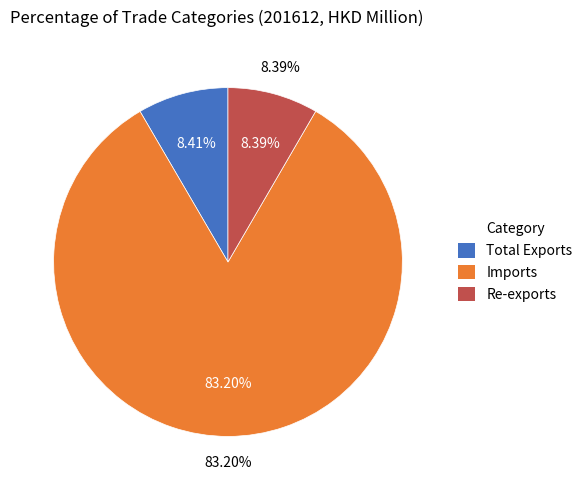

The Re-exports slice represents 8% of the pie. True or false?

True